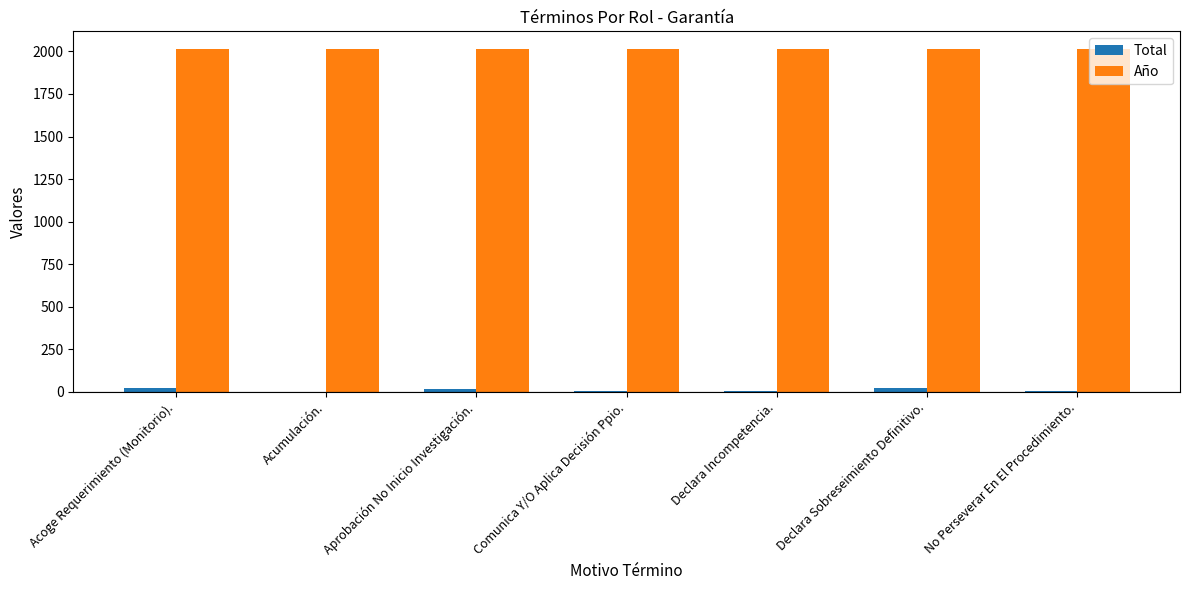

The value of Año at Declara Sobreseimiento Definitivo. is 2017. True or false?

True